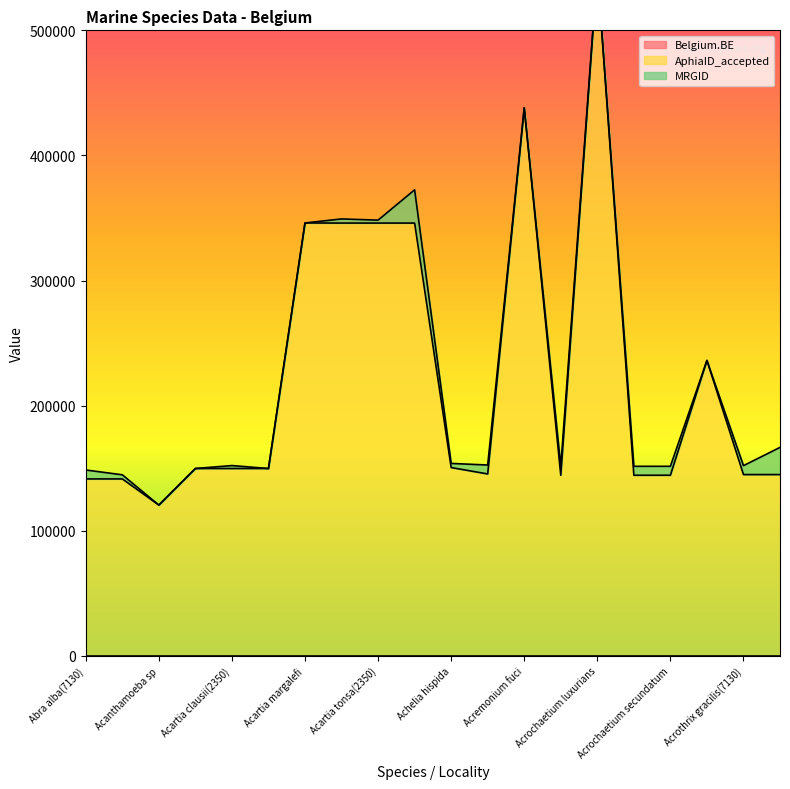

True or false: MRGID and Belgium.BE intersect in this chart.

False